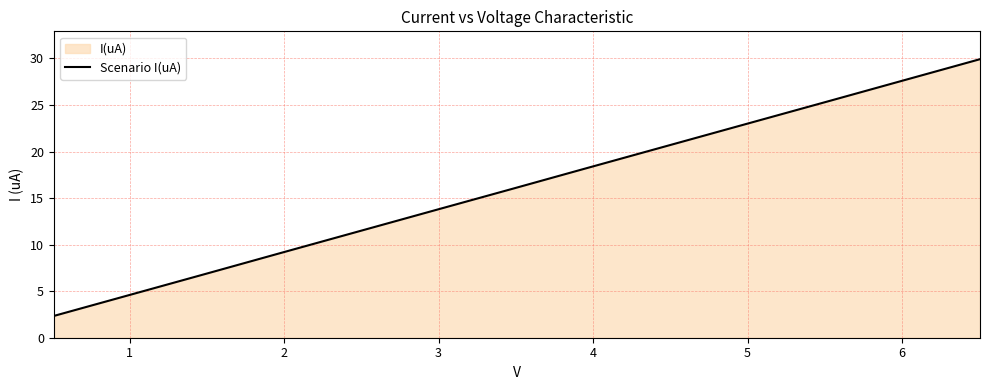

What is the maximum value shown in the chart?

29.9